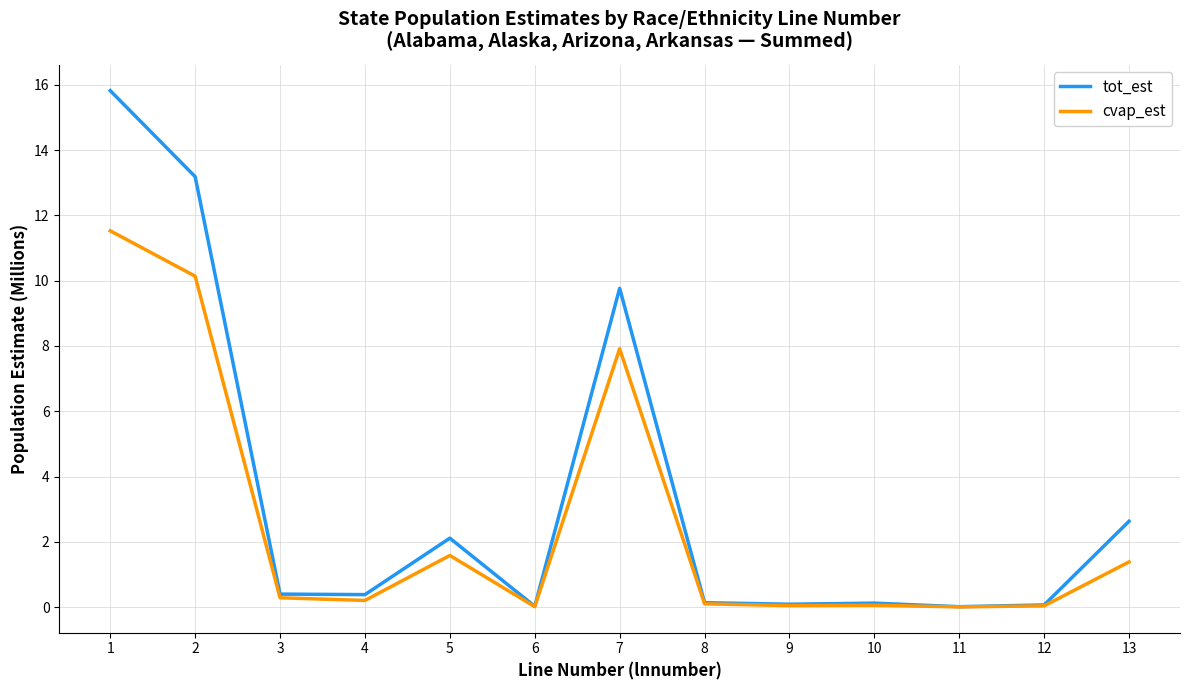

Rank the series by their maximum value, from lowest to highest.

cvap_est, tot_est